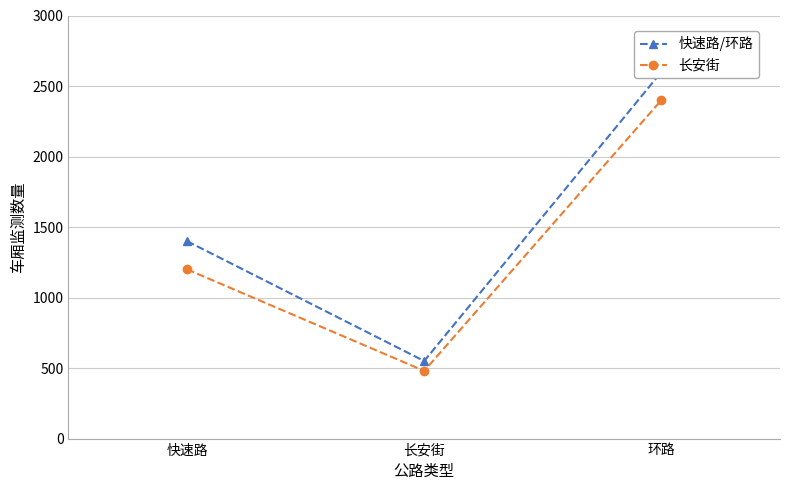

Reading right to left, extract all data points from this chart.

快速路/环路: 2600	550	1400
长安街: 2400	480	1200